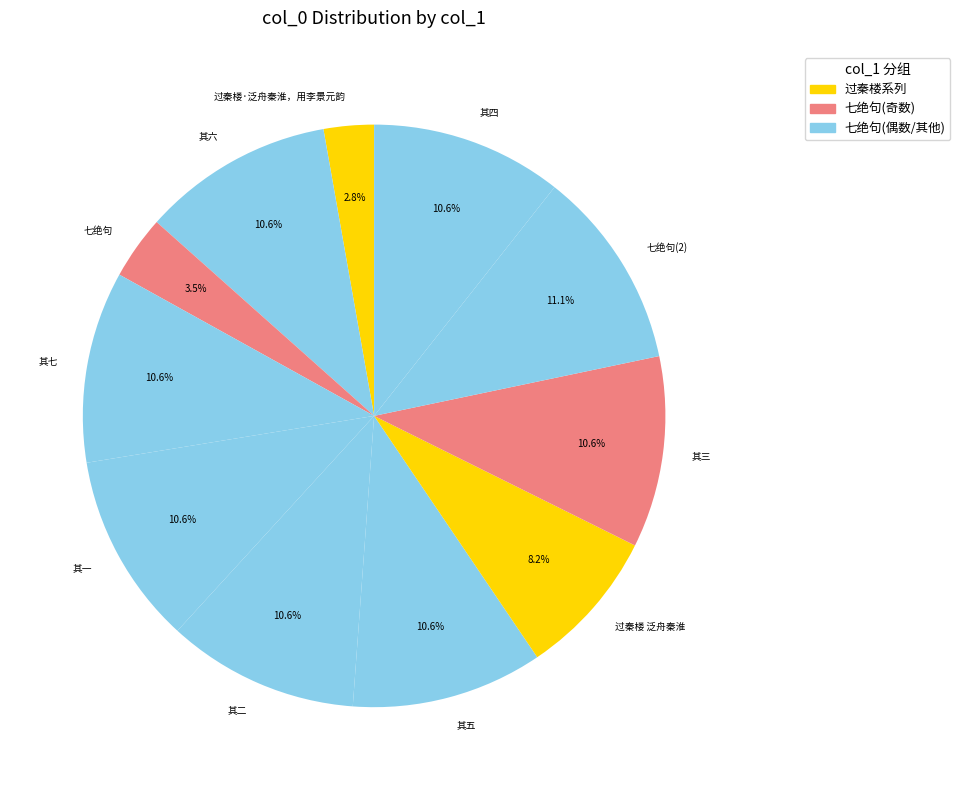

What is the smallest slice in the pie chart?

过秦楼·泛舟秦淮，用李景元韵